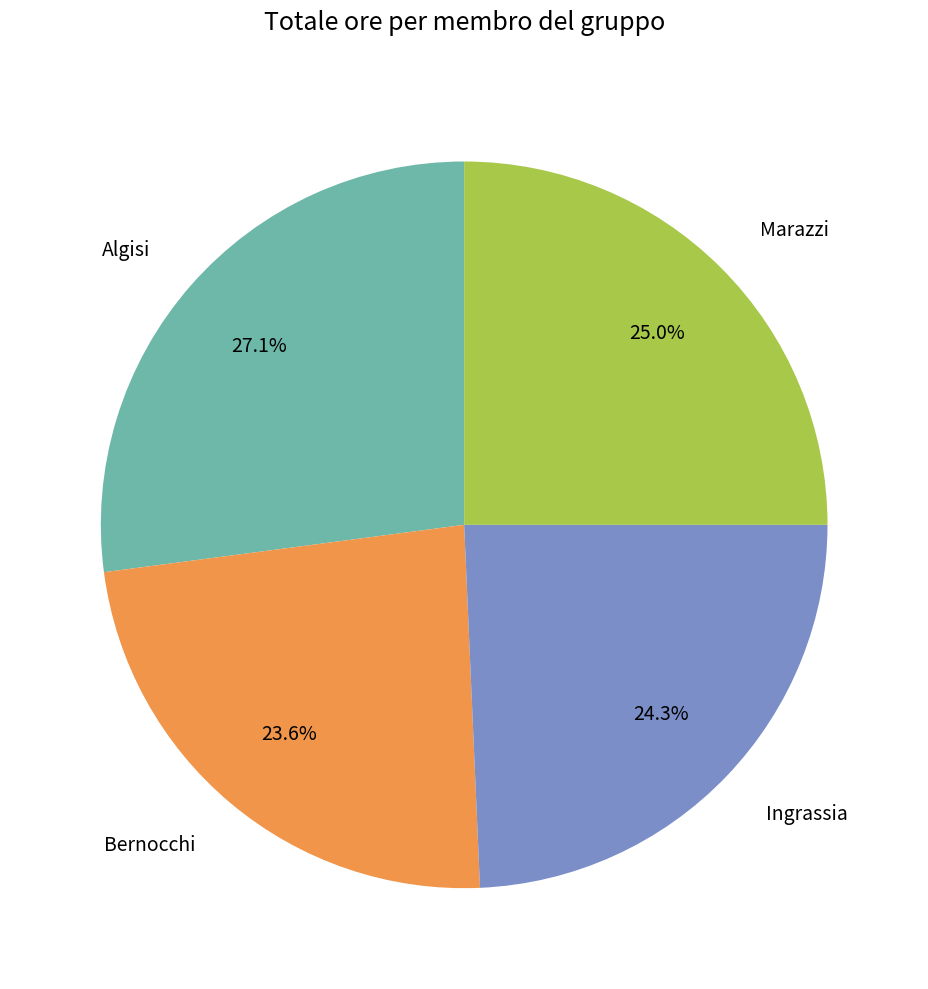

To the nearest percent, what is the combined percentage of Ingrassia and Bernocchi?

48%